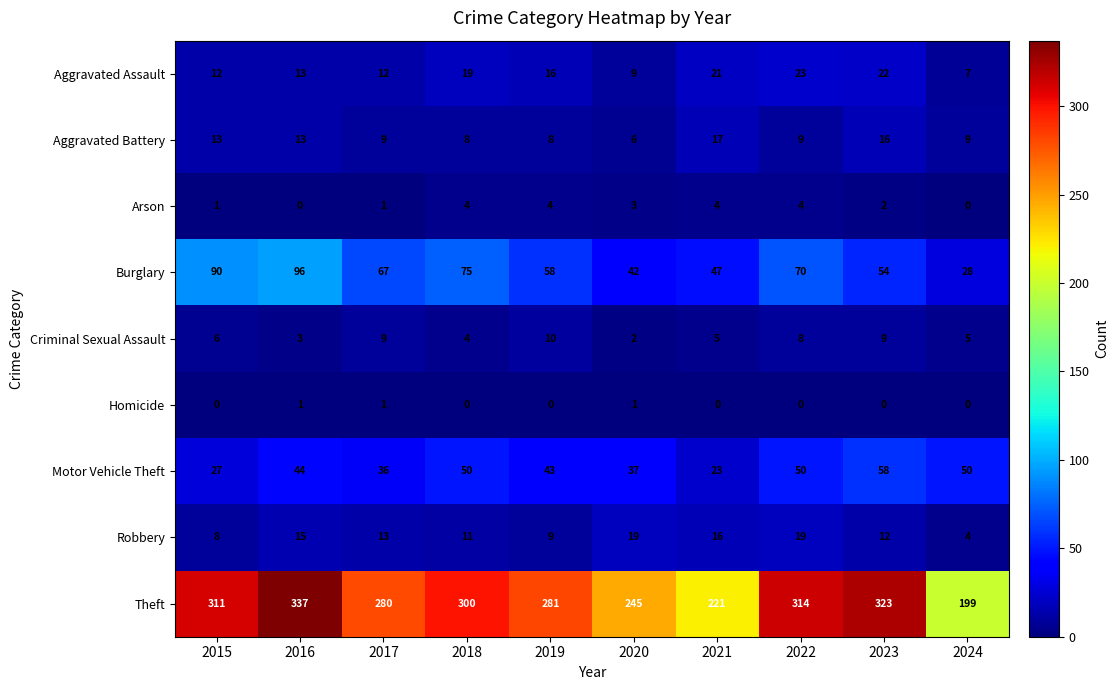

What is the maximum value for Arson?

4